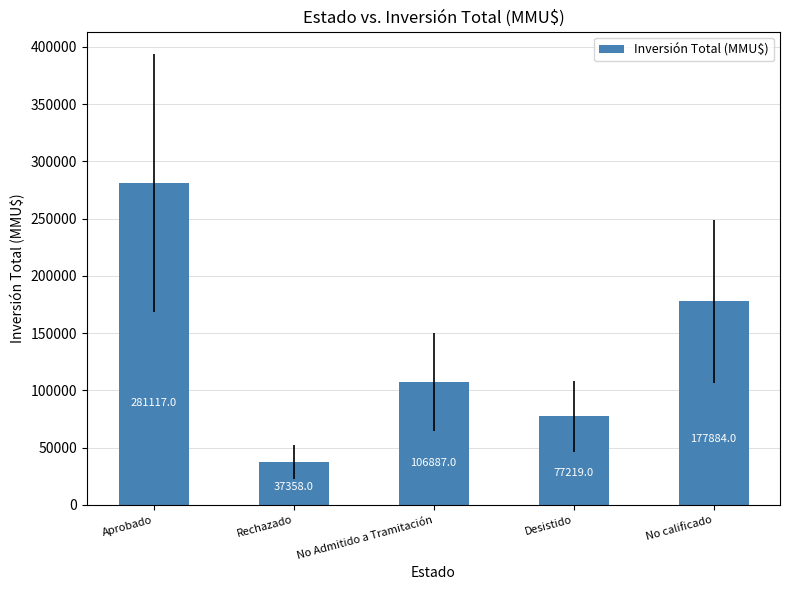

How many distinct data groups are displayed?

1